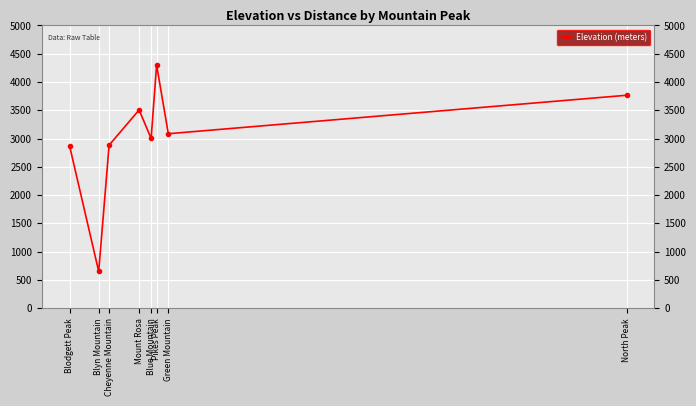

What is the label of the 3rd point from the left?

Cheyenne Mountain